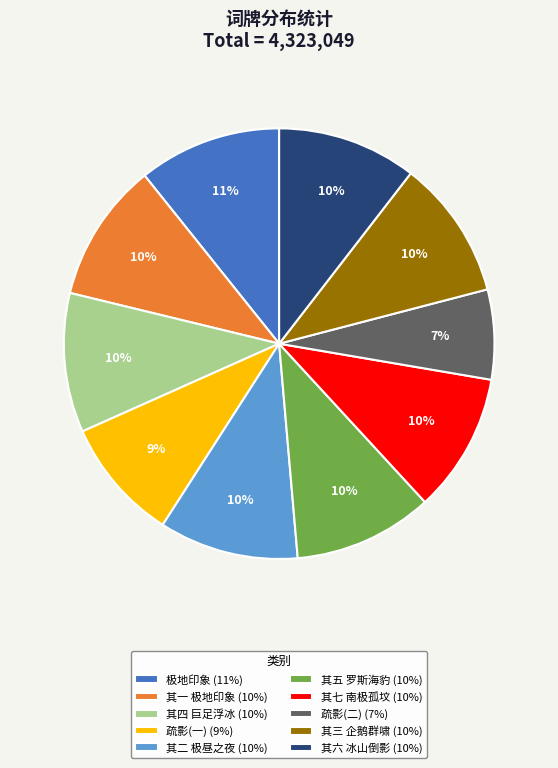

Is there any slice that represents more than half of the pie?

No